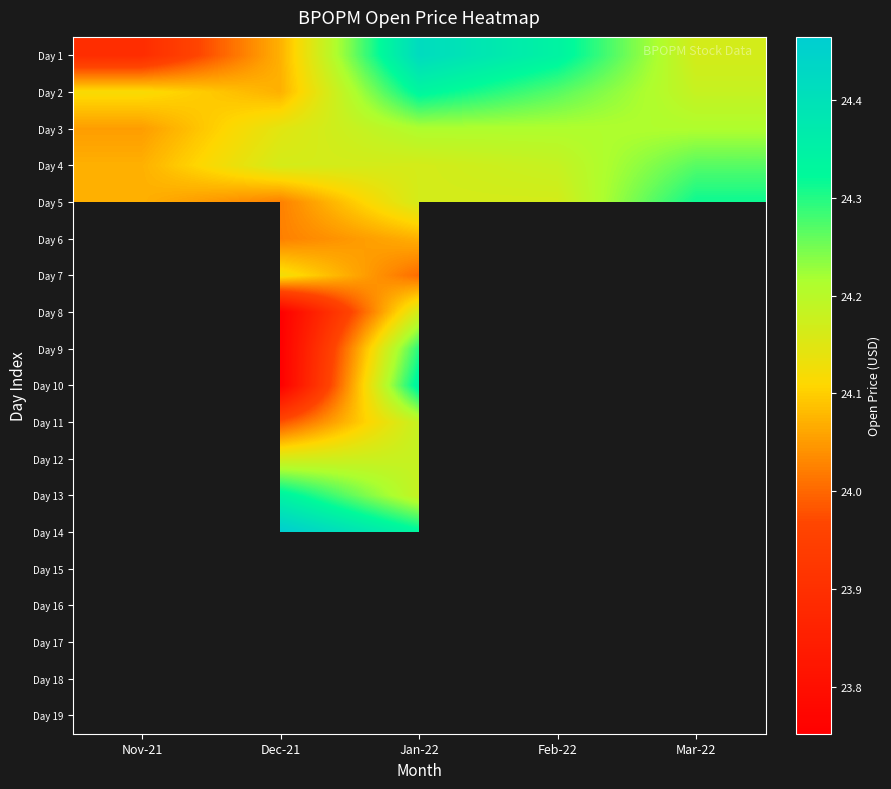

What is the approximate value of Day 13 at Jan-22?

24.2